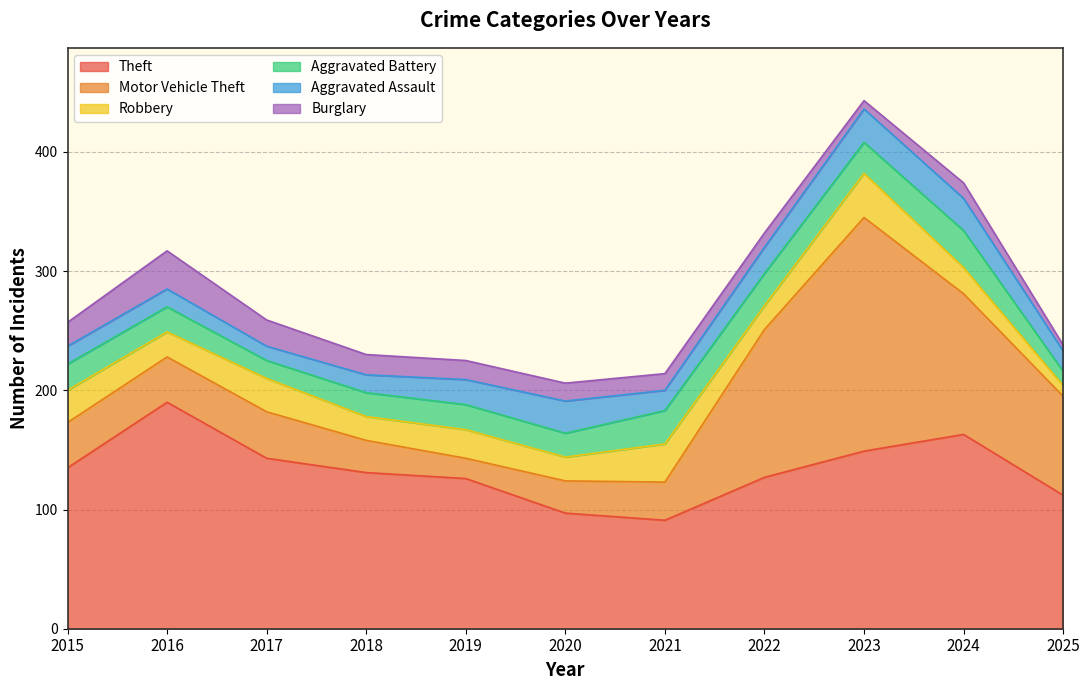

Between 2021 and 2022, which is larger?

2022